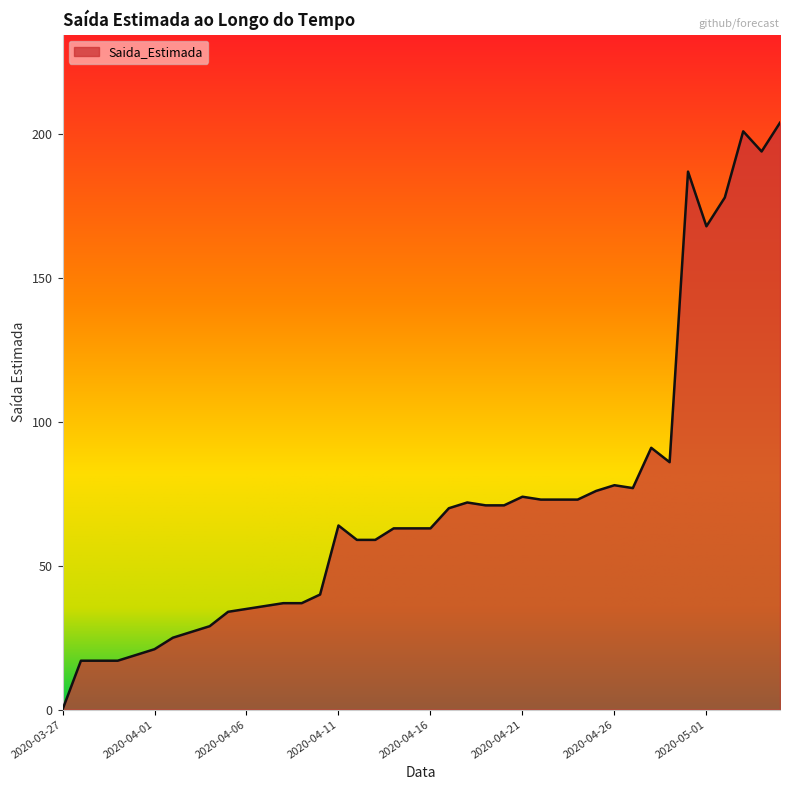

Does the chart have visible grid lines?

No